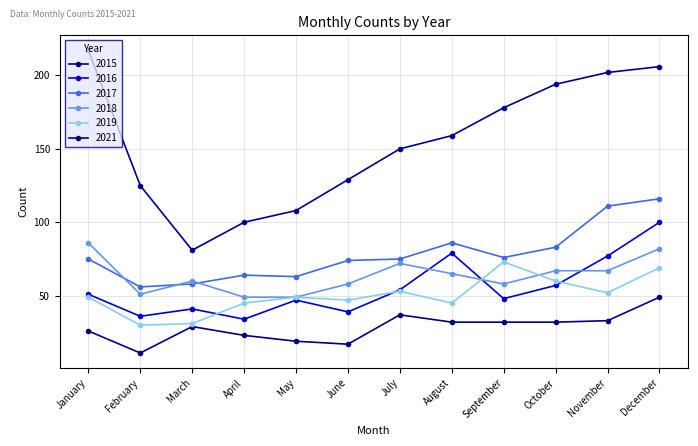

True or false: 2018 has a value of 68 at May.

False